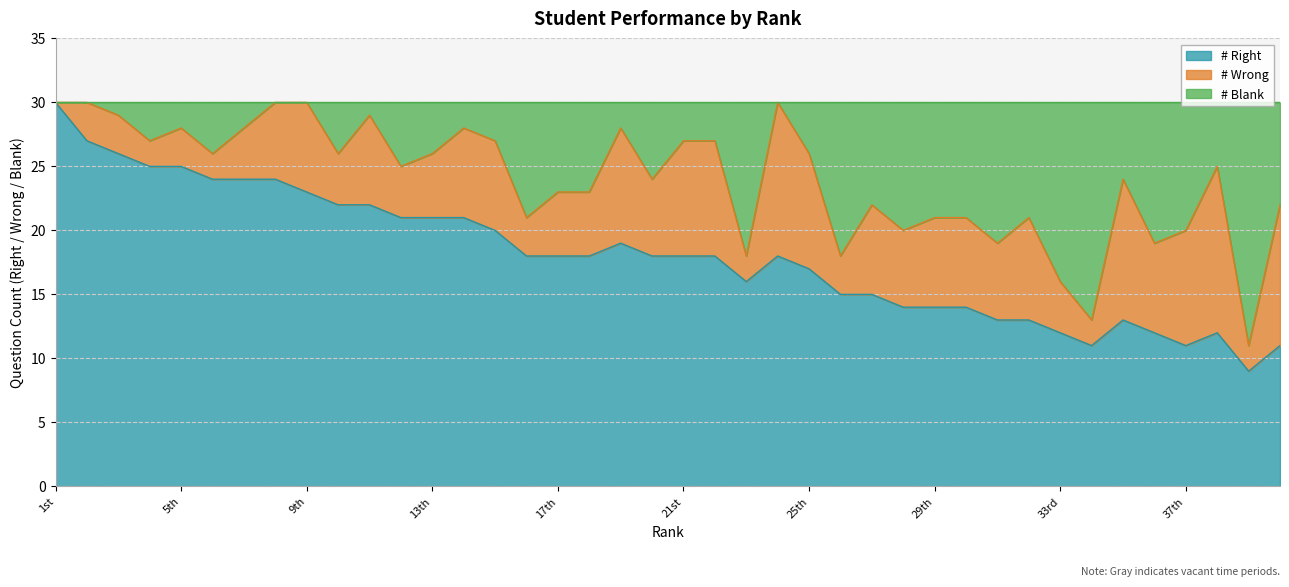

What is the sum of all # Right values?

722